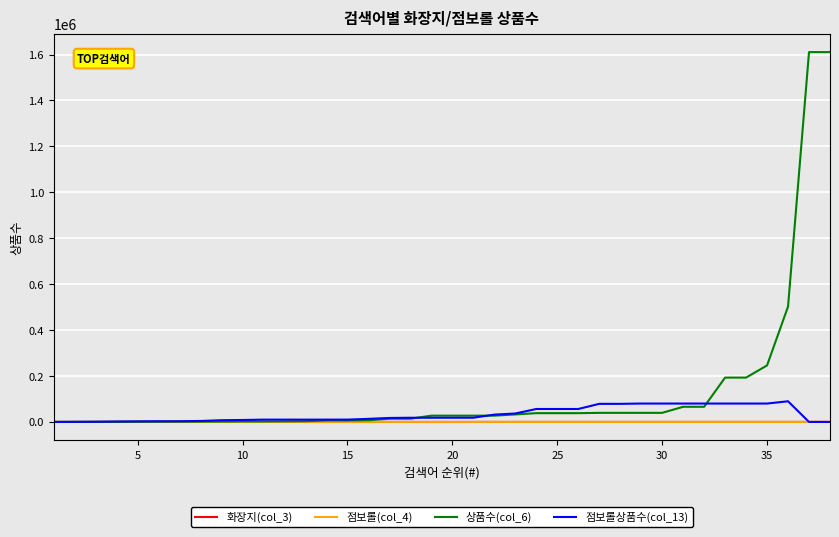

Which series has the widest spread of values?

상품수(col_6)